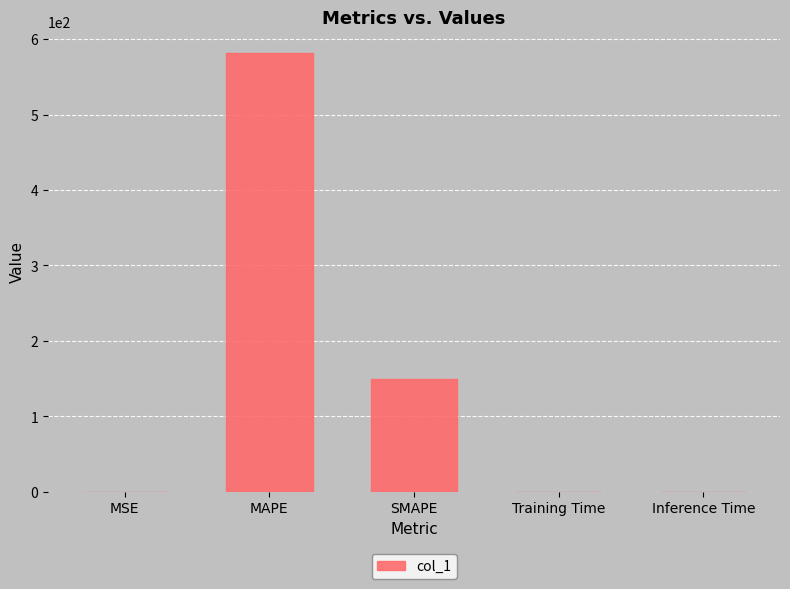

Where is the data nearest to the value 290?

SMAPE